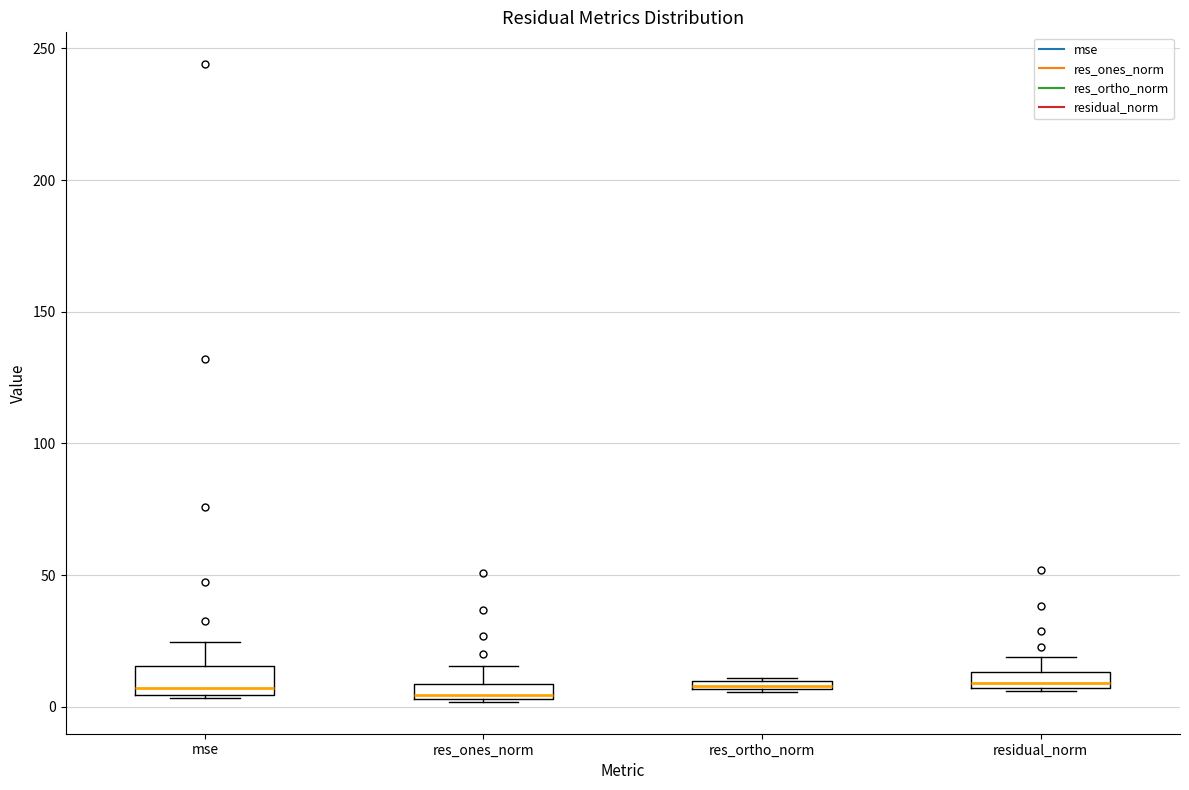

Where is the upper edge of the box for res_ones_norm on the y-axis? The values are not printed on the chart, so give them approximately, as read against the axis.

10